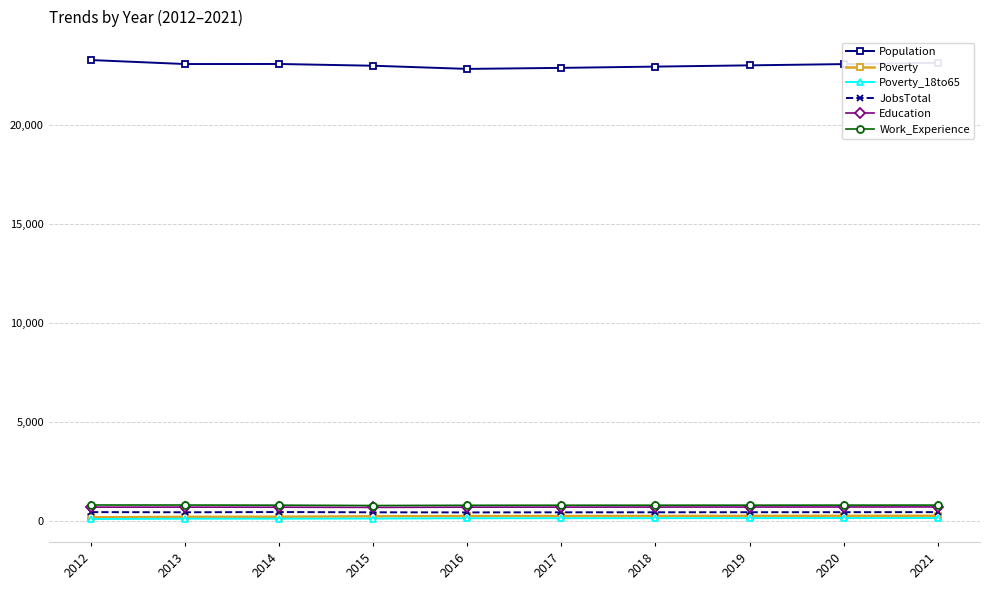

What is the maximum value for Education?

724